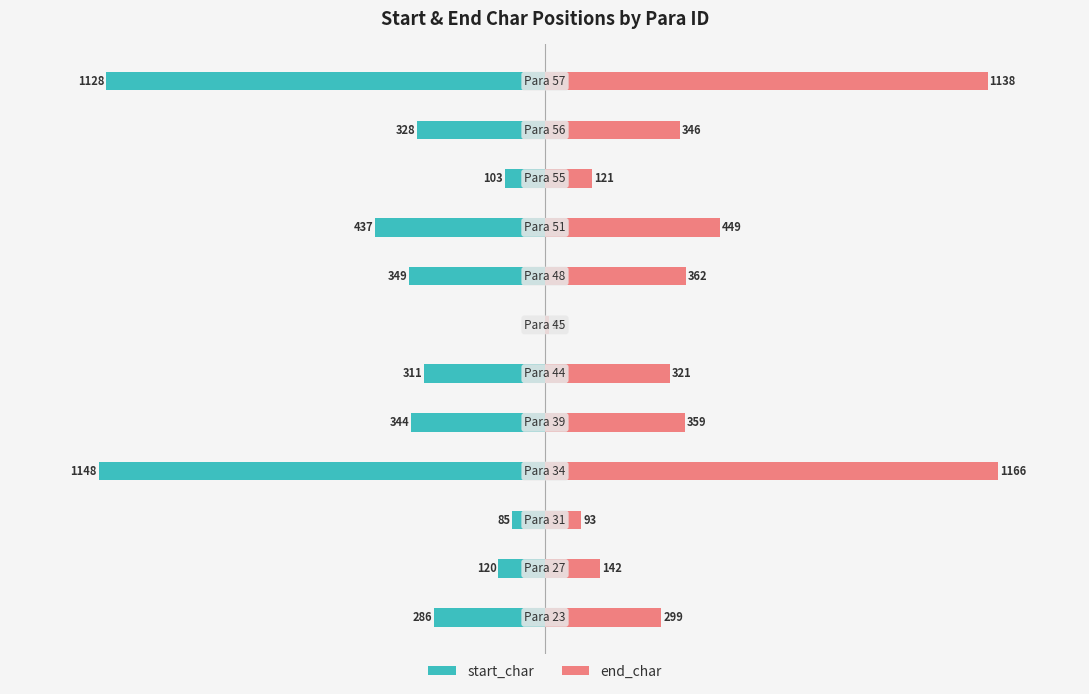

What is the sum of all end_char values?

4807